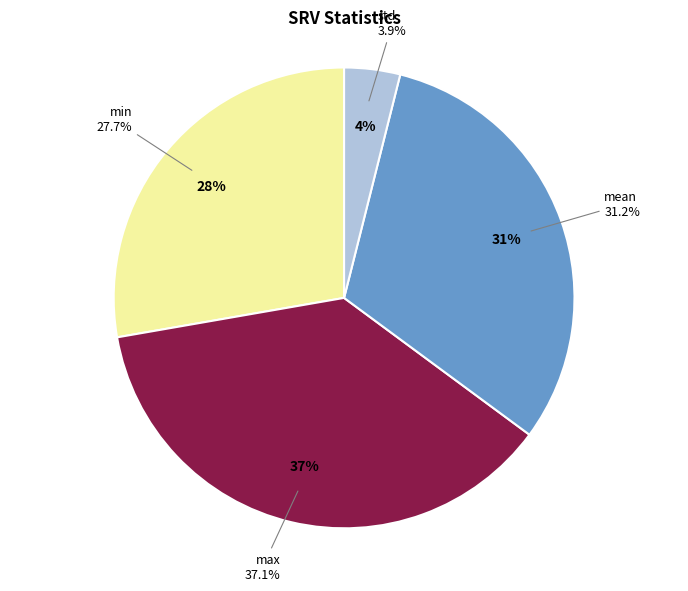

Does any single category account for the majority?

No